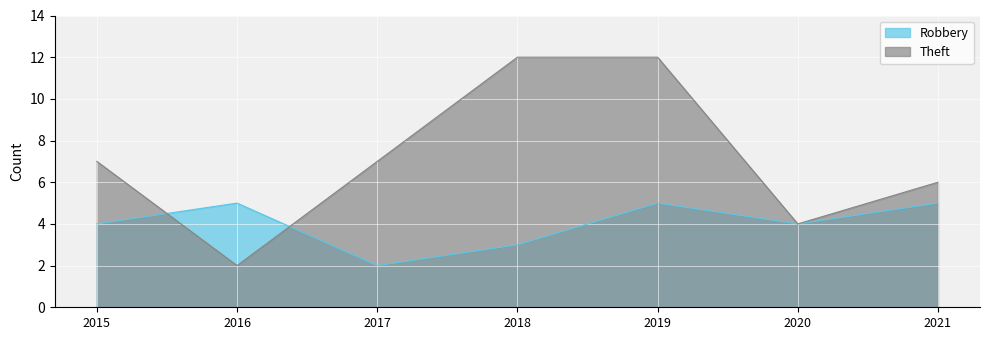

What is the value of the Theft point at the 1st from the left?

7